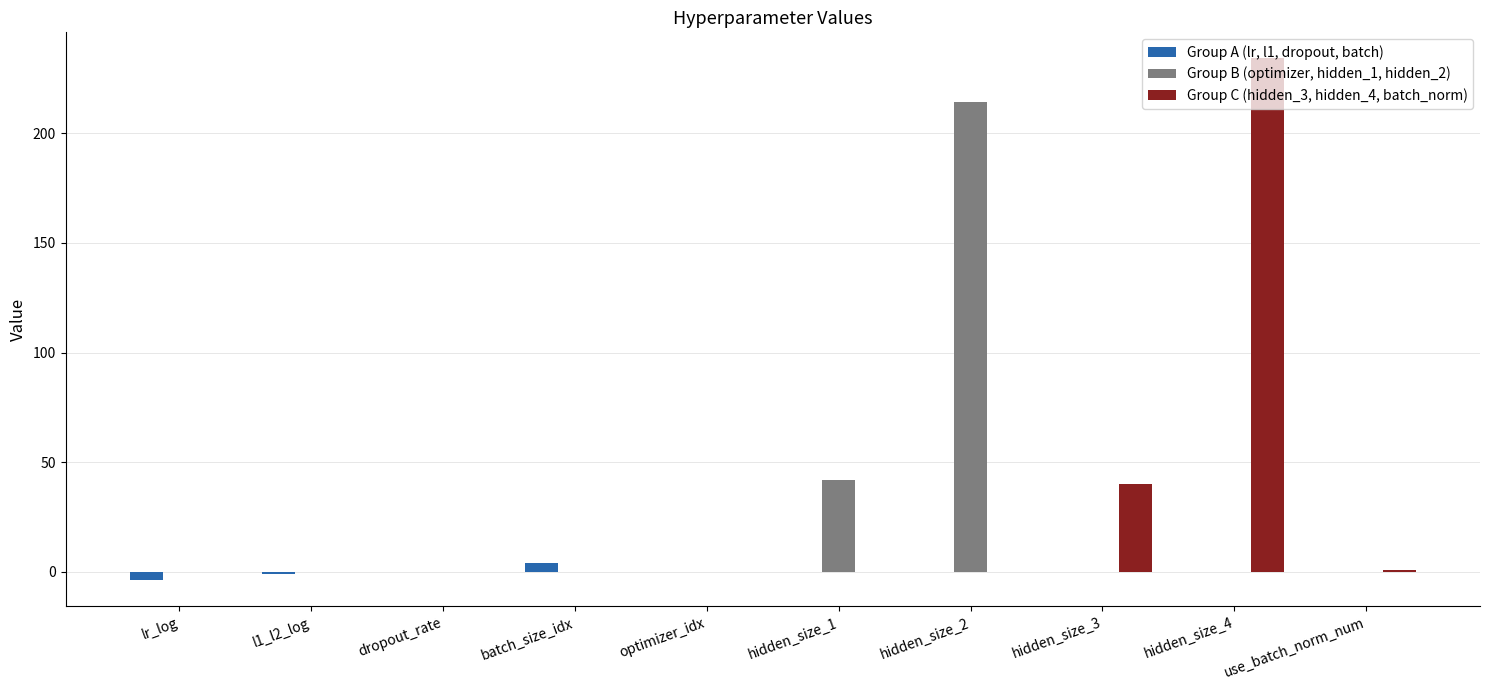

At which category is the sum across all series the highest?

hidden_size_4